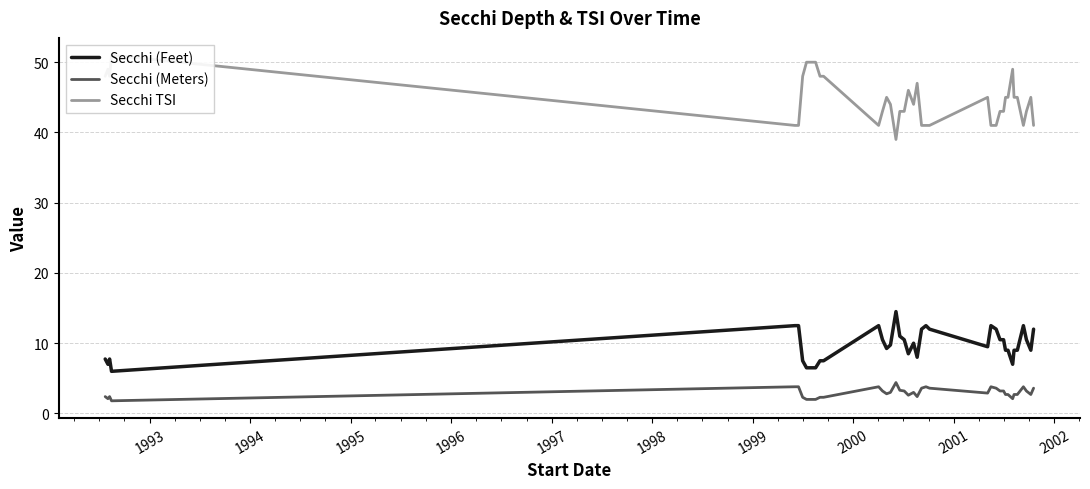

How many distinct data groups are displayed?

3